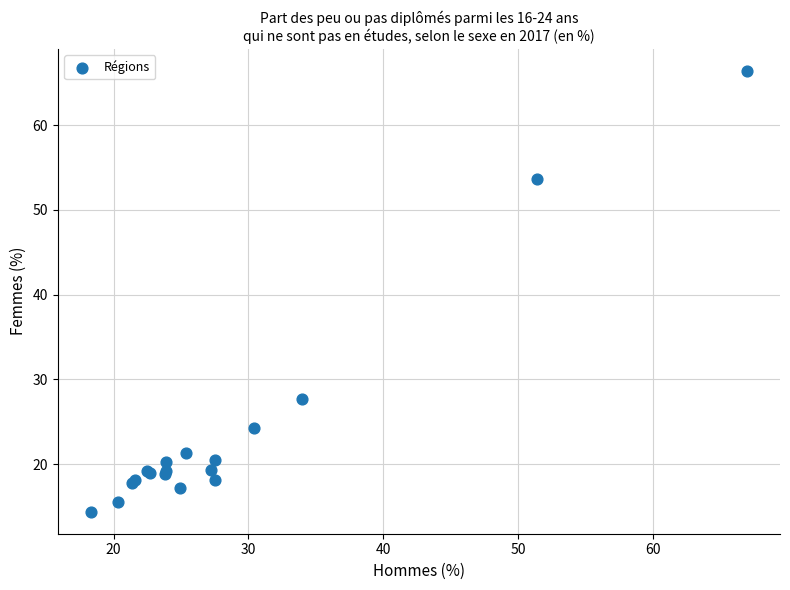

What Y value in the scatter plot is closest to 40?

27.7